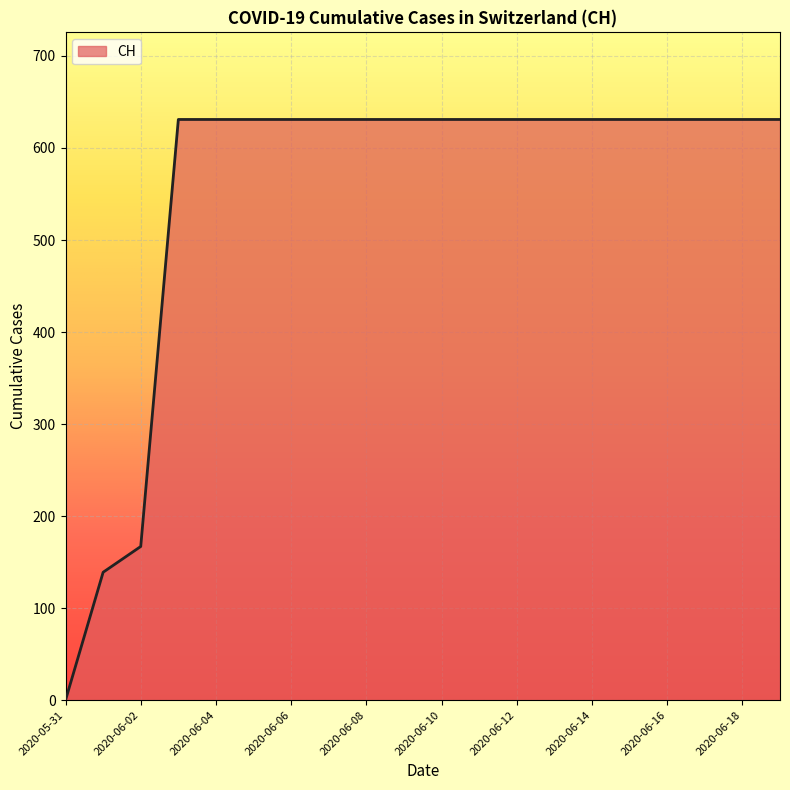

What is the difference between the maximum and minimum values?

631